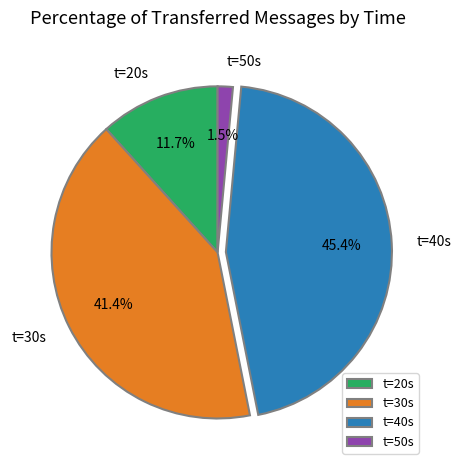

How many segments does this pie chart have?

4